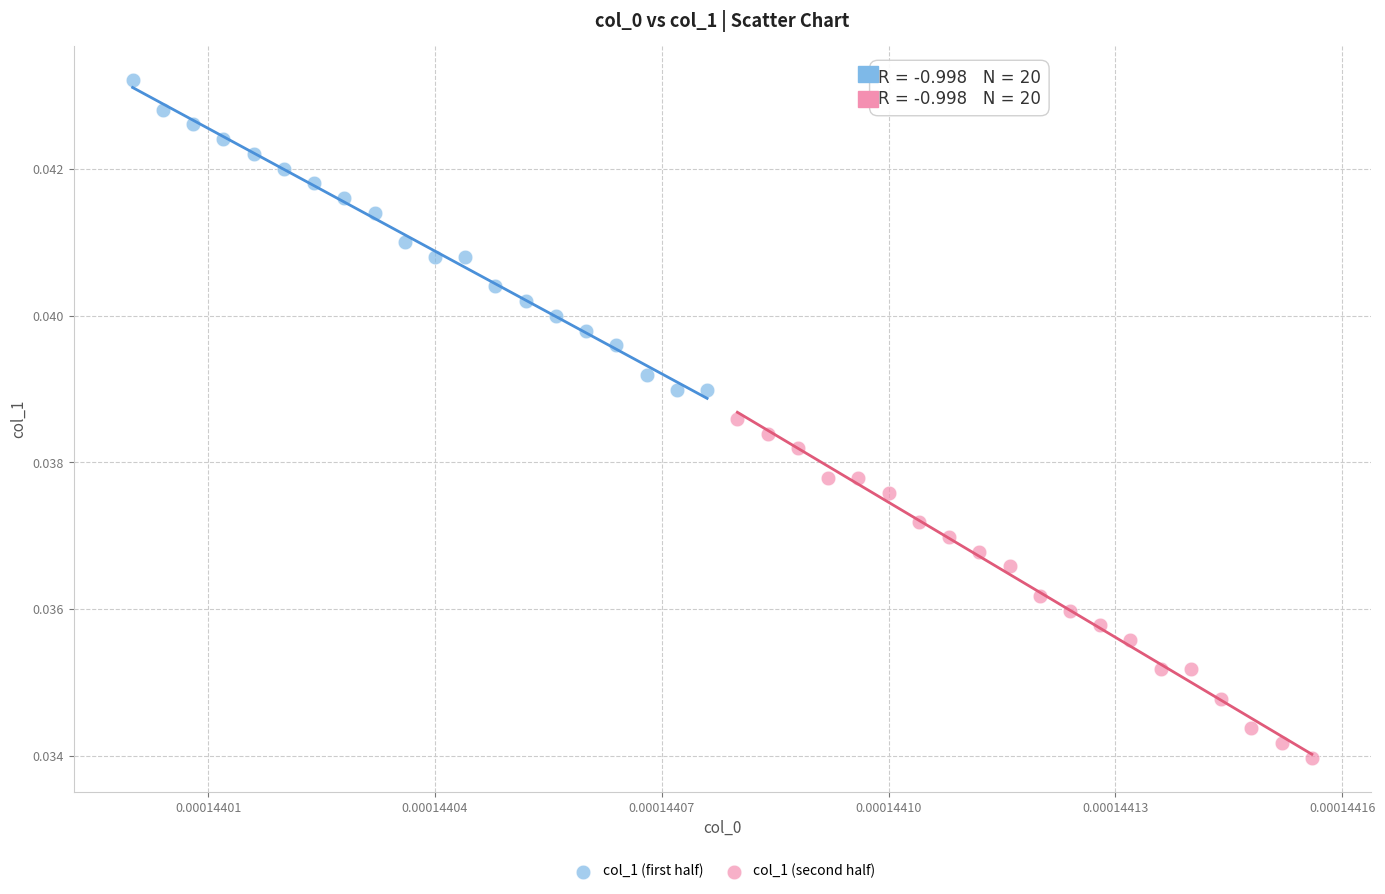

Which series reaches the minimum Y coordinate?

col_1 (second half)